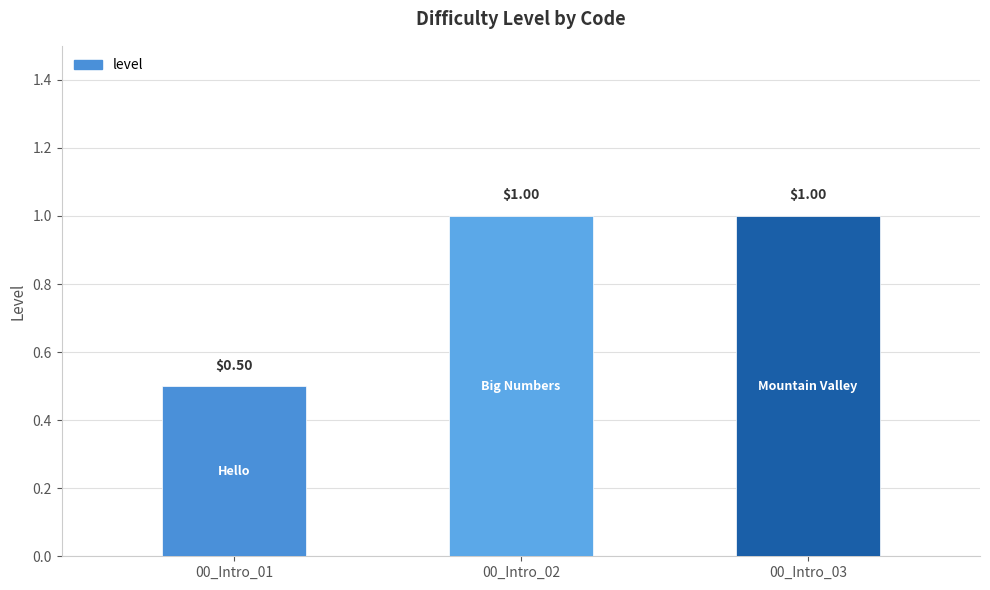

Reading left to right, what are all the values shown in this chart?

00_Intro_01=0.5	00_Intro_02=1.0	00_Intro_03=1.0